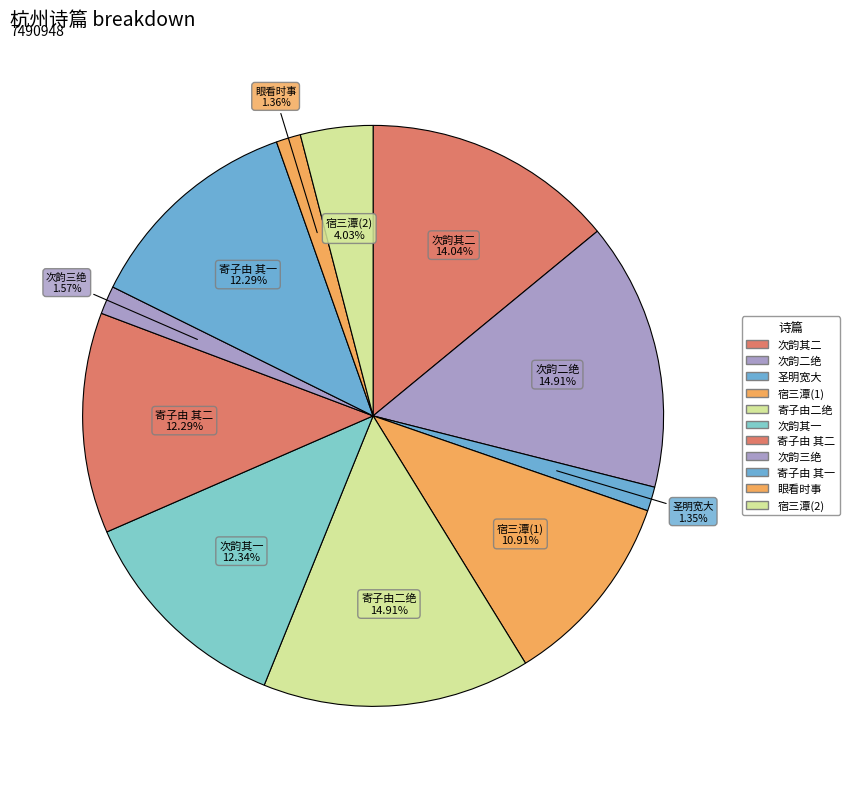

How many segments does this pie chart have?

11